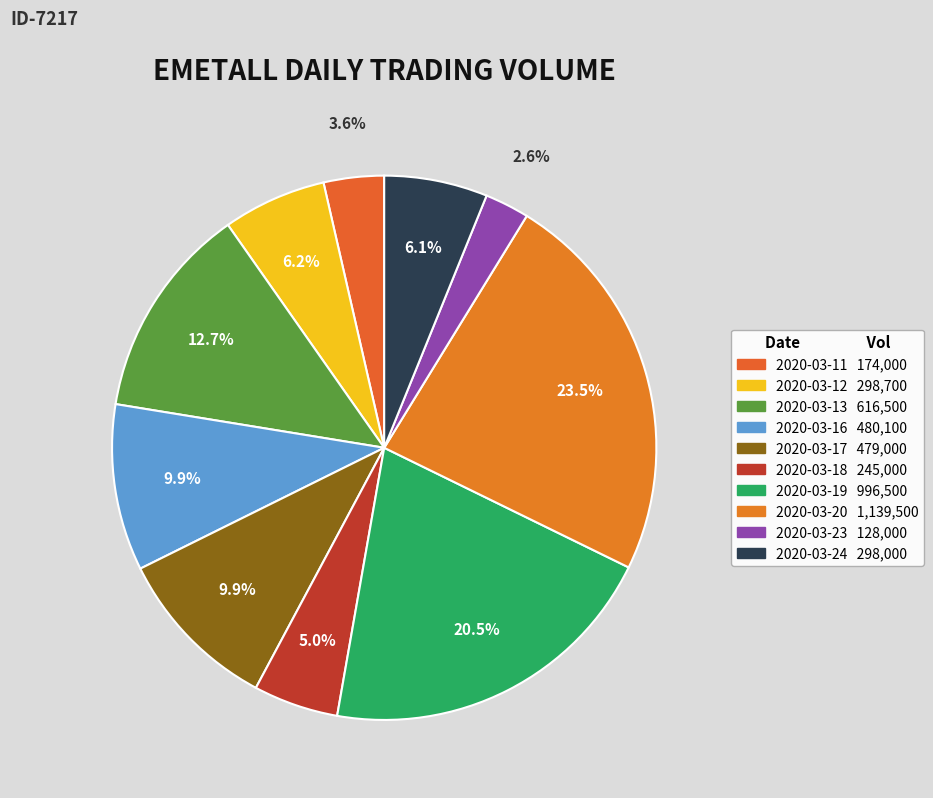

How many segments does this pie chart have?

10